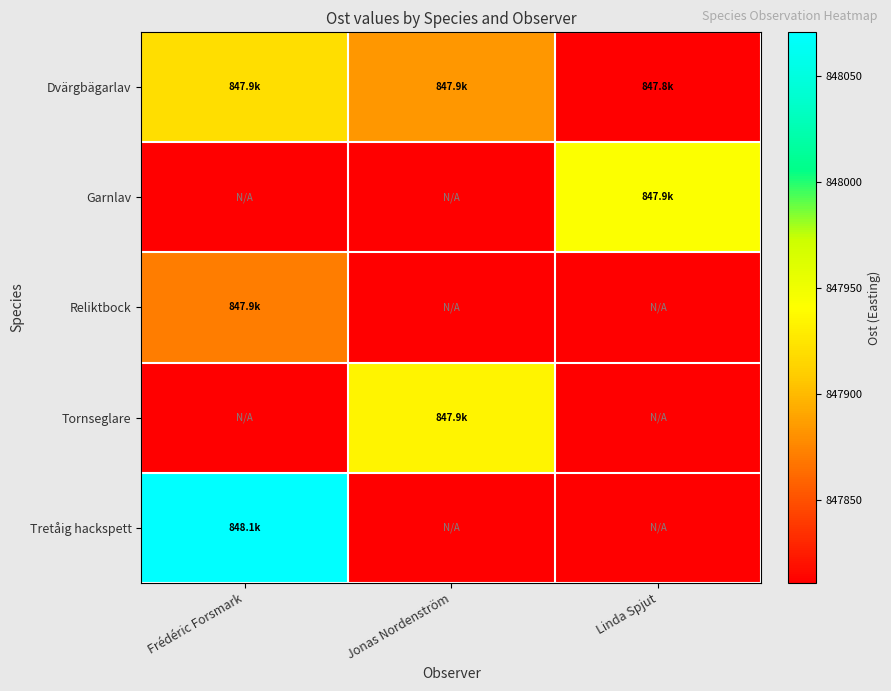

What is the maximum value shown in the chart?

848070.7